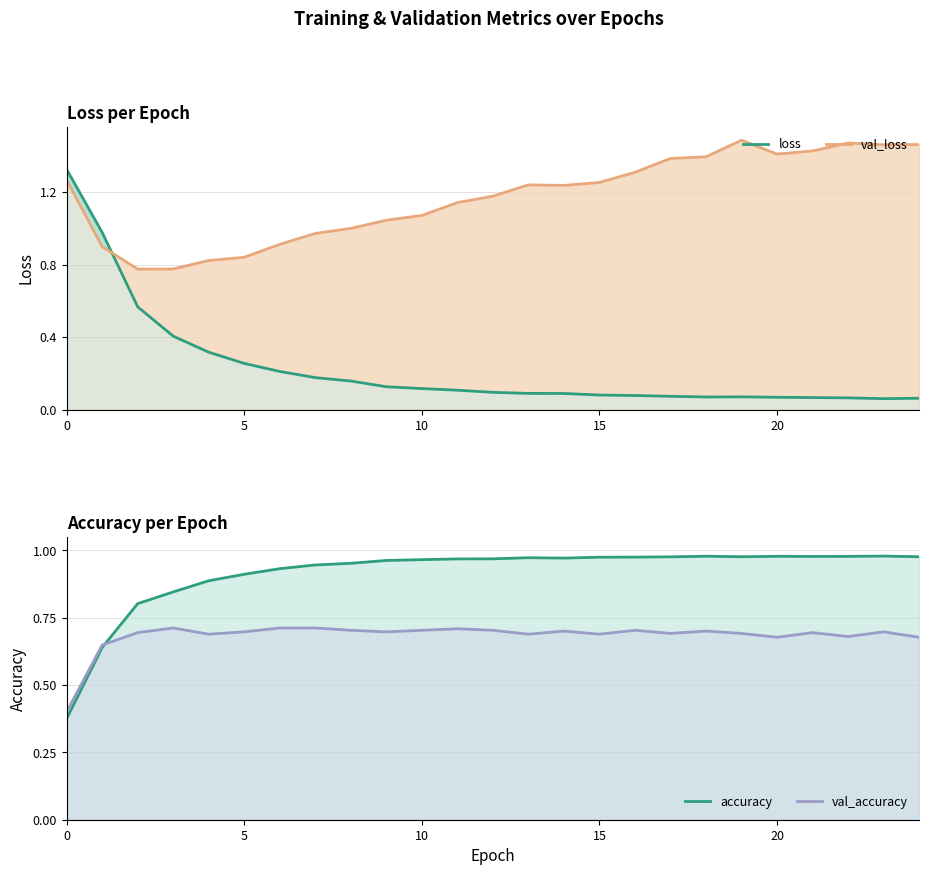

Which has a higher value, 23 or 18?

18